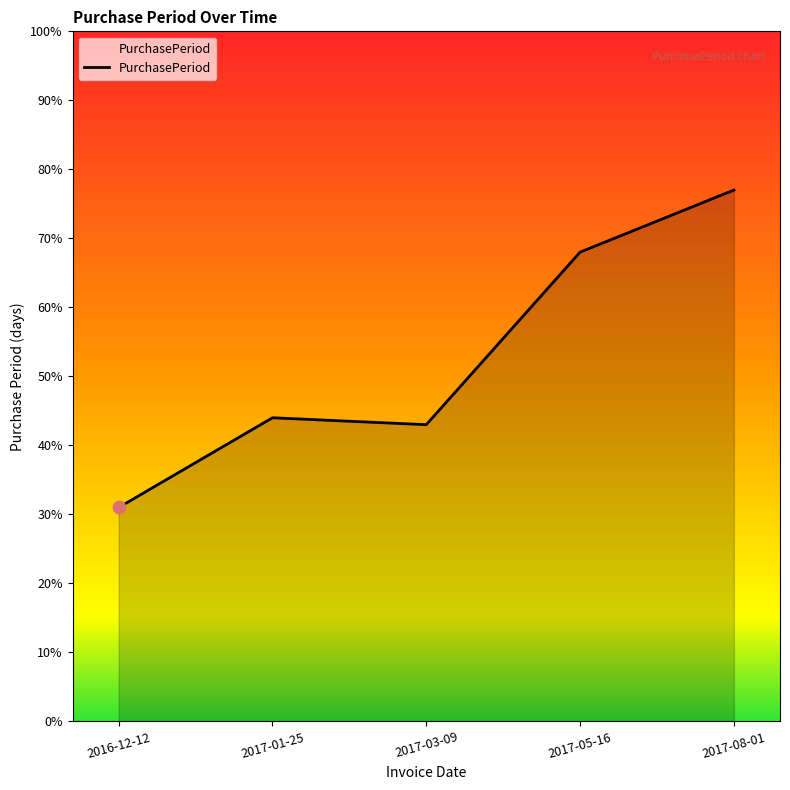

What is the change in value from 2017-05-16 to 2017-08-01?

+9